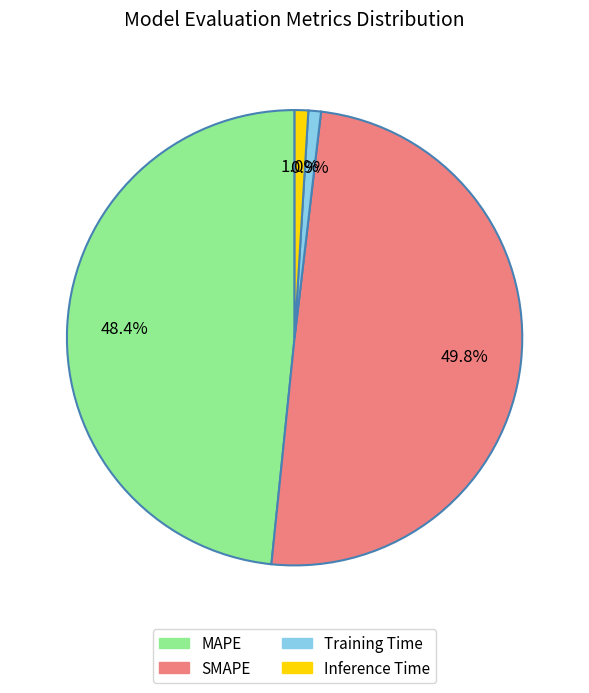

How many segments does this pie chart have?

4